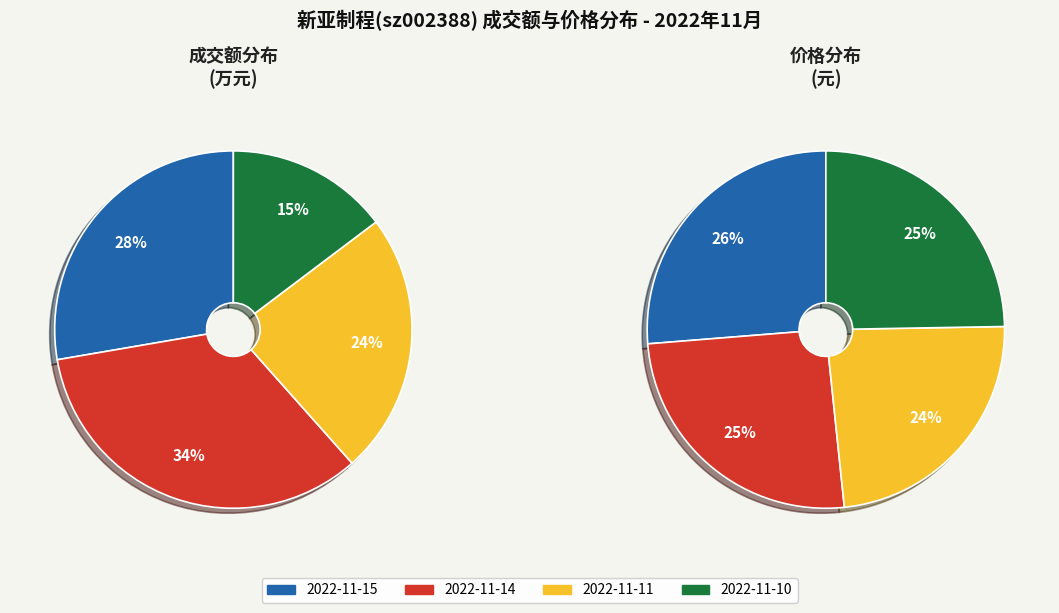

To the nearest percent, what is the difference between the 2022-11-14 and 2022-11-15 slice percentages?

6%